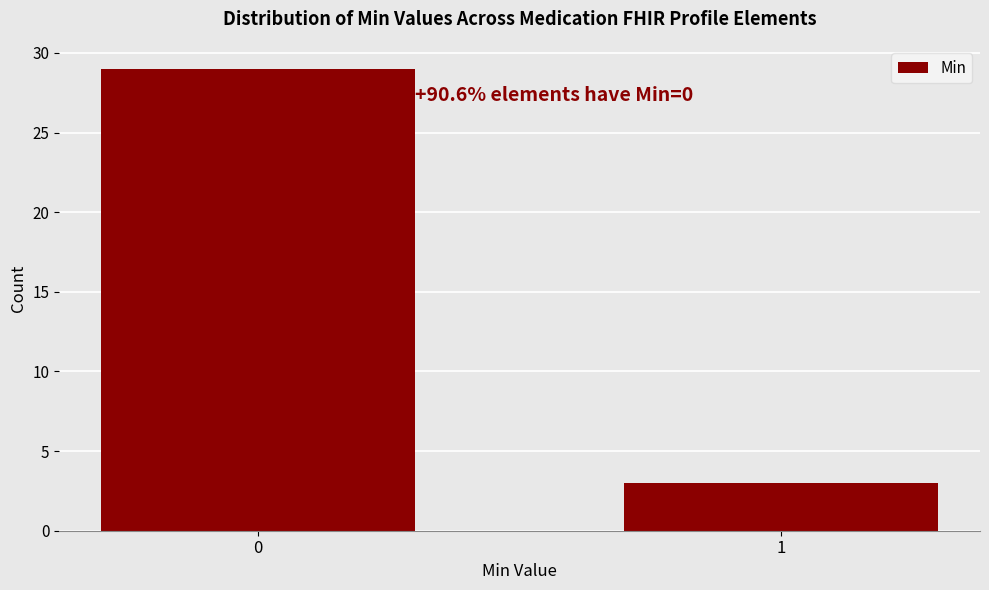

Reading right to left, transcribe all the data shown in this chart.

3	29